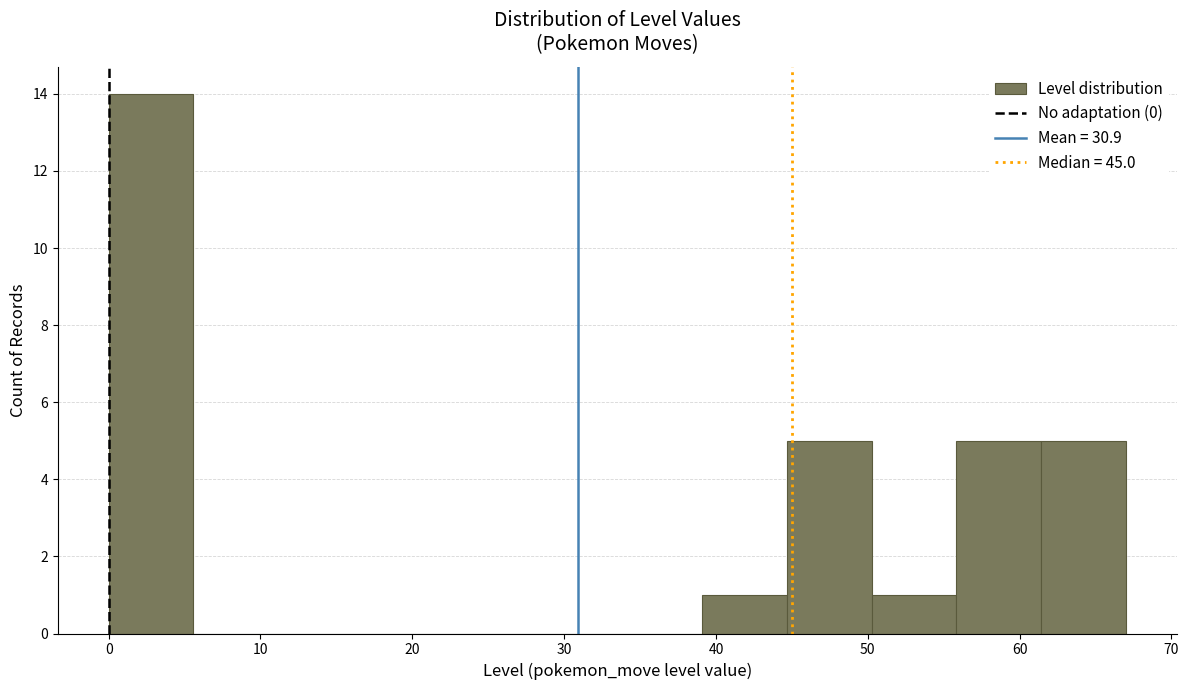

Over which range of the x-axis is the bar tallest?

0 to 6